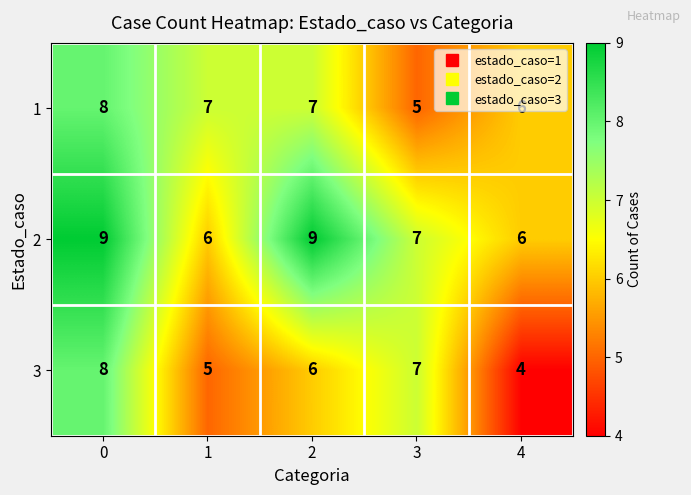

What is the difference between the maximum and second lowest values in the 3 series?

3